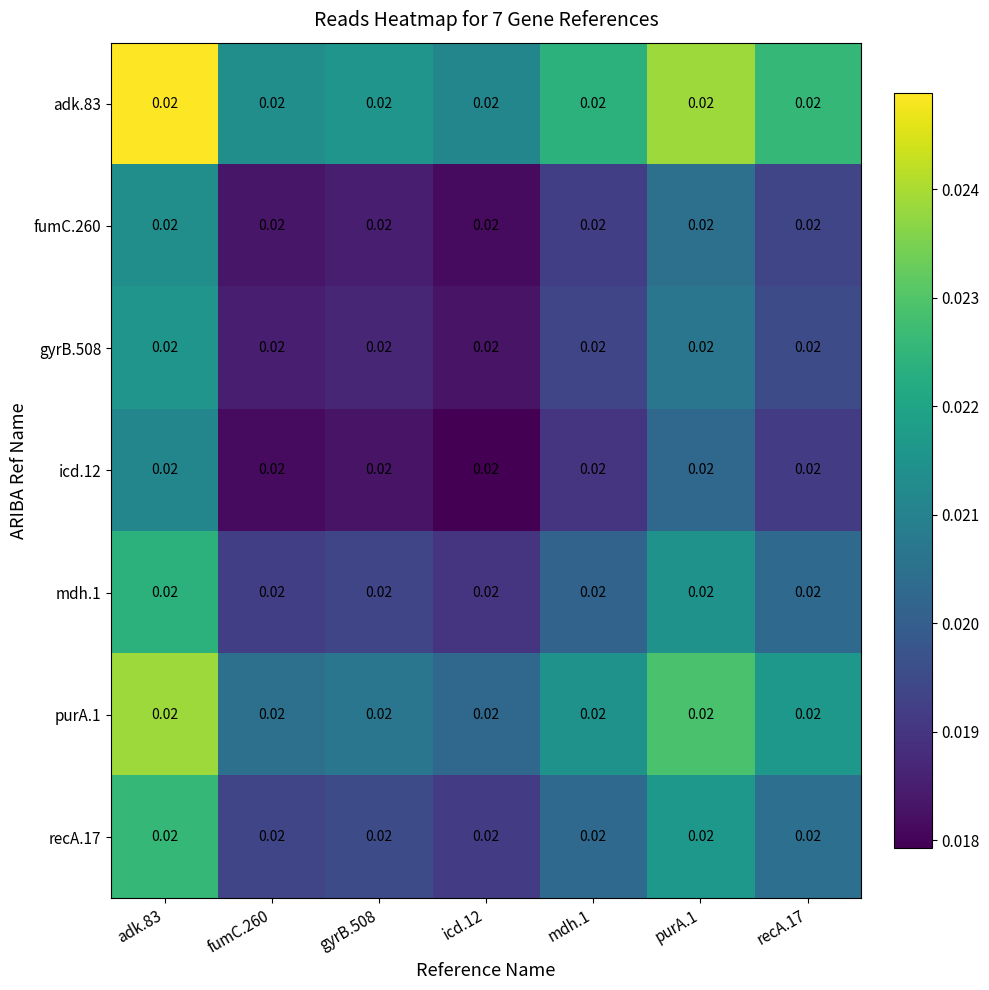

Is the value of icd.12 at mdh.1 greater than the value of recA.17 at gyrB.508?

No